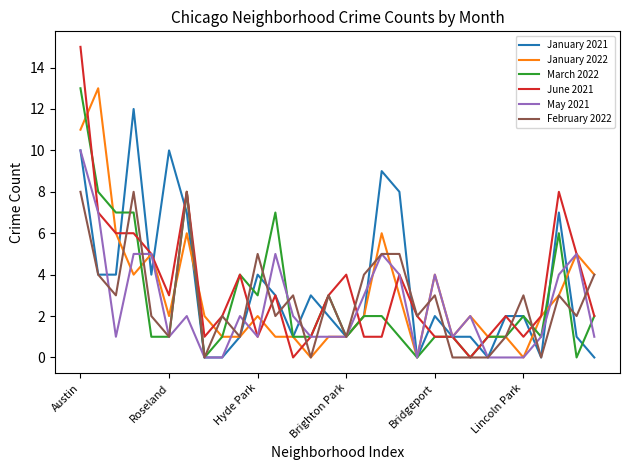

Which series has the widest spread of values?

June 2021